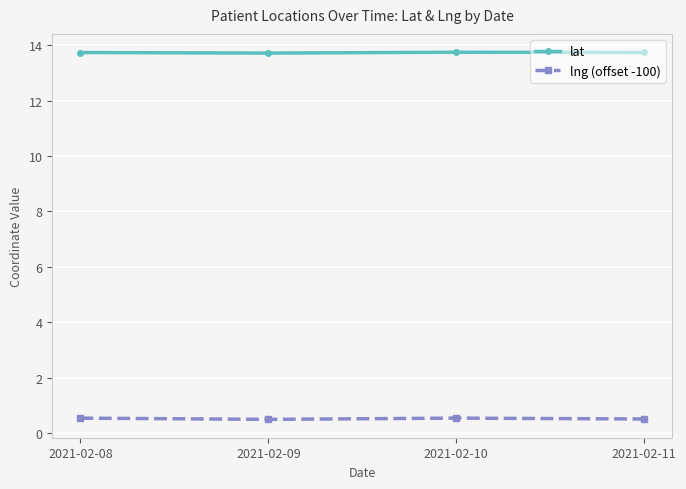

Reading left to right, transcribe all the data shown in this chart.

lat: 13.7	13.7	13.7	13.7
lng (offset -100): 0.5	0.5	0.5	0.5